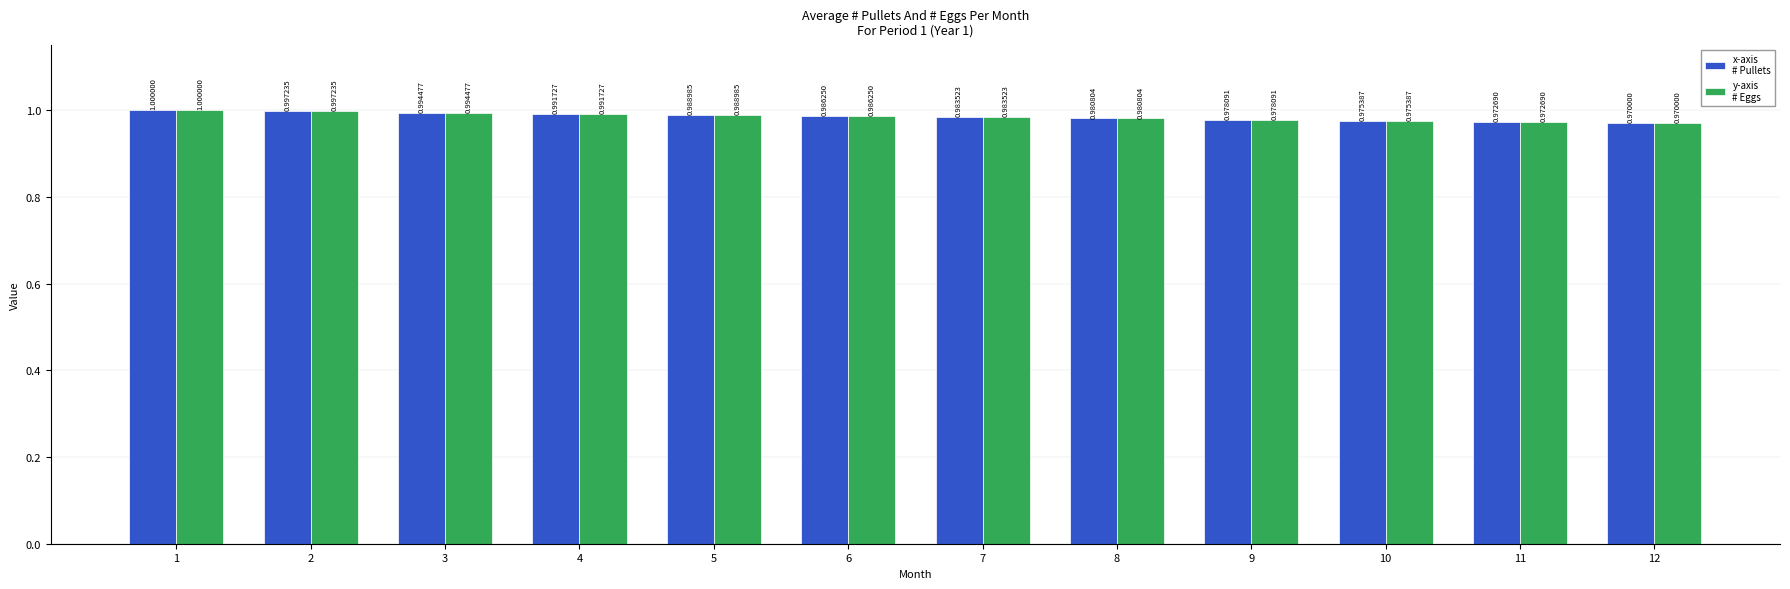

How many bars are there in each group?

2